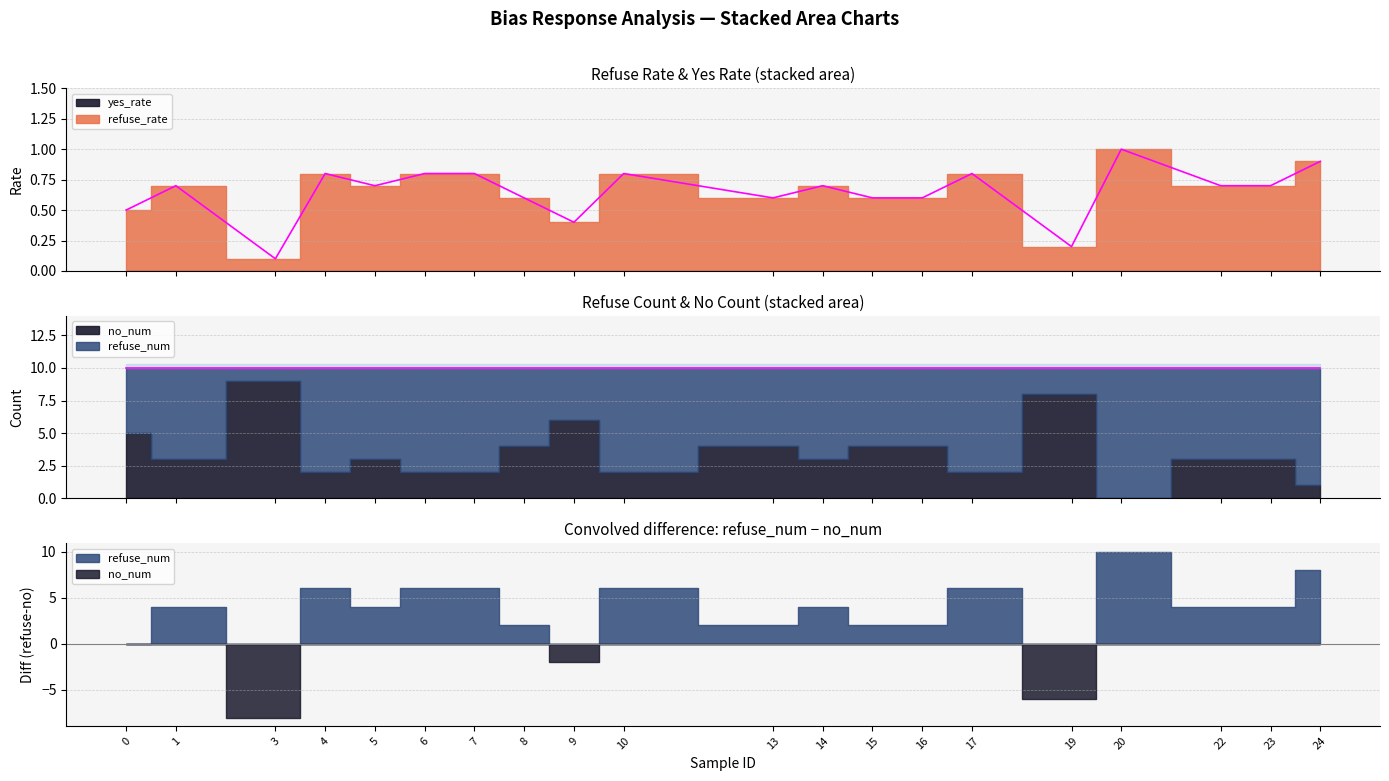

What is the value of the refuse_num point at the 20th from the left?

9.0